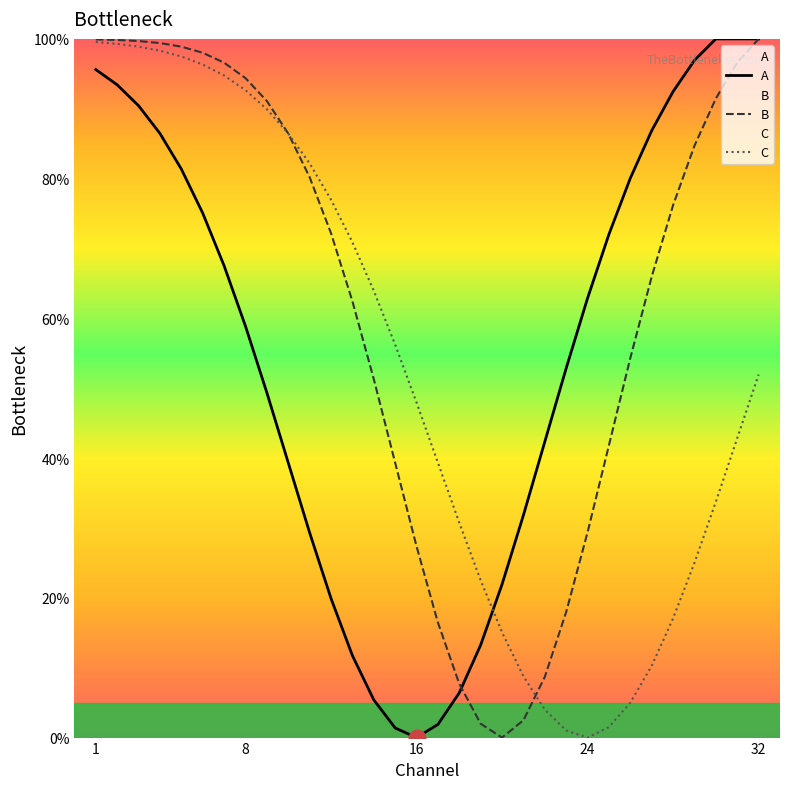

At which category does A reach its first local valley?

16